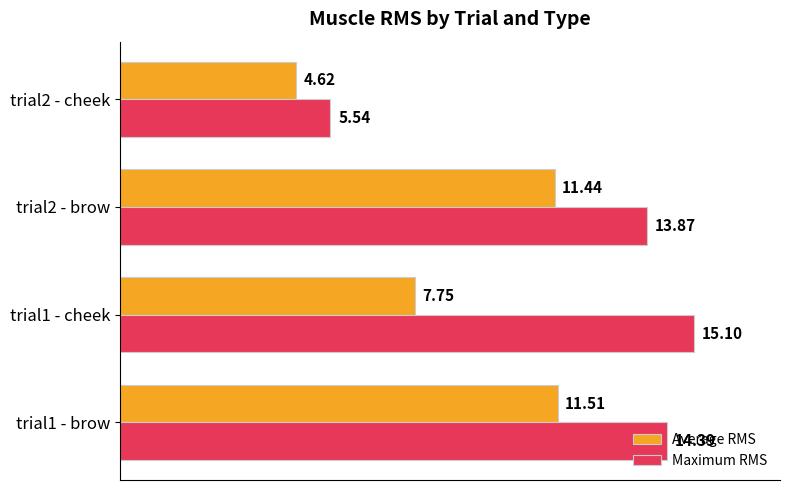

What is the average value of the Average RMS series?

8.8